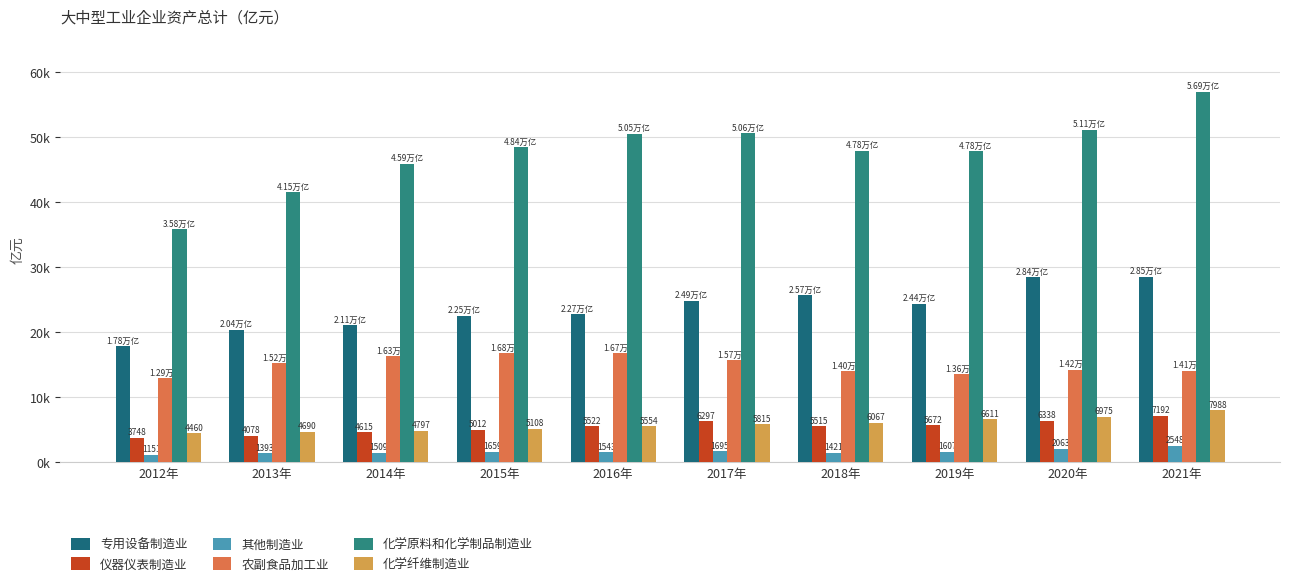

At which label does 化学原料和化学制品制造业 reach its peak?

2021年